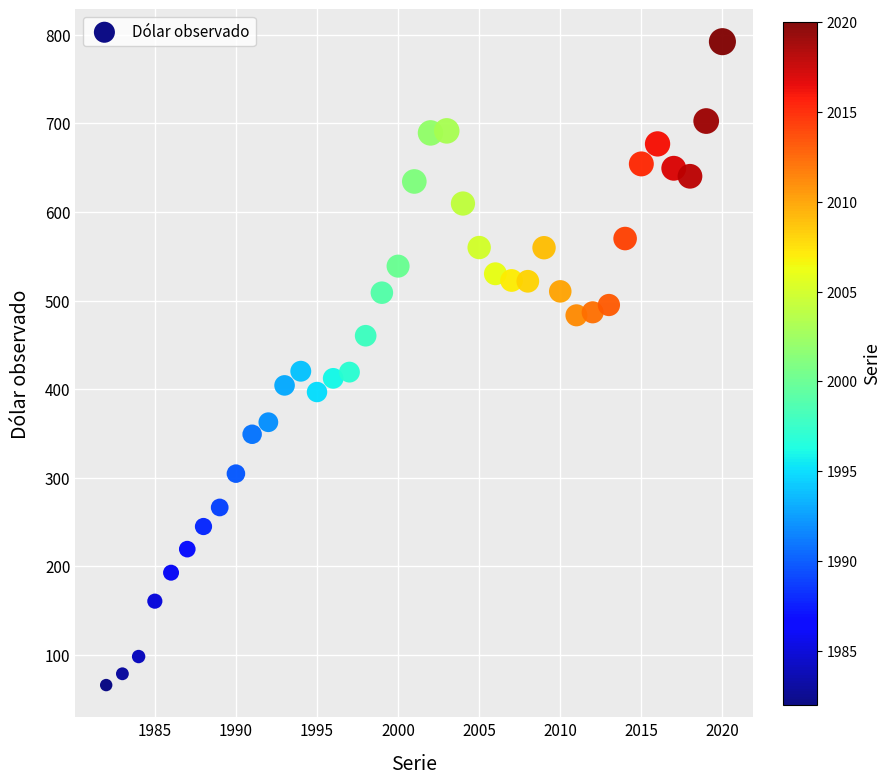

What is the range of X values (max minus min)?

38.0